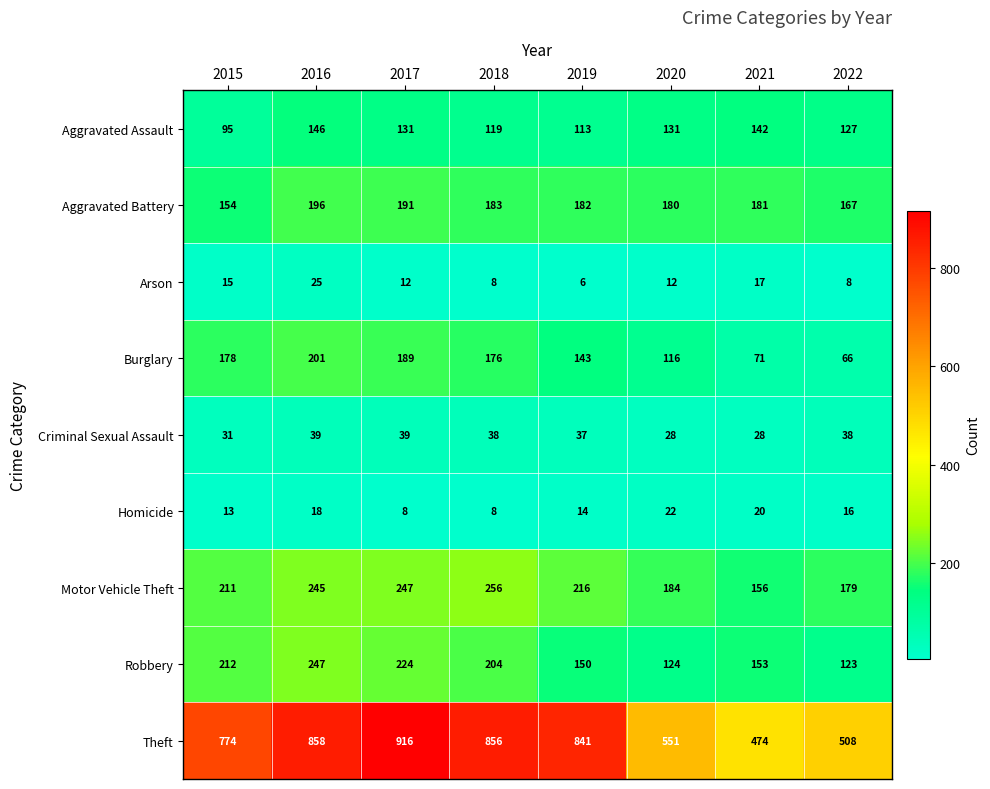

At which category is the sum across all series the highest?

2016